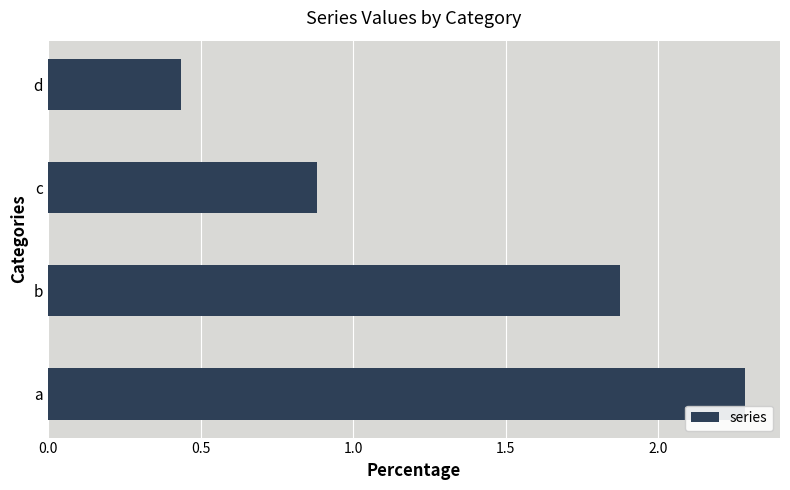

How many data points are less than 1?

2